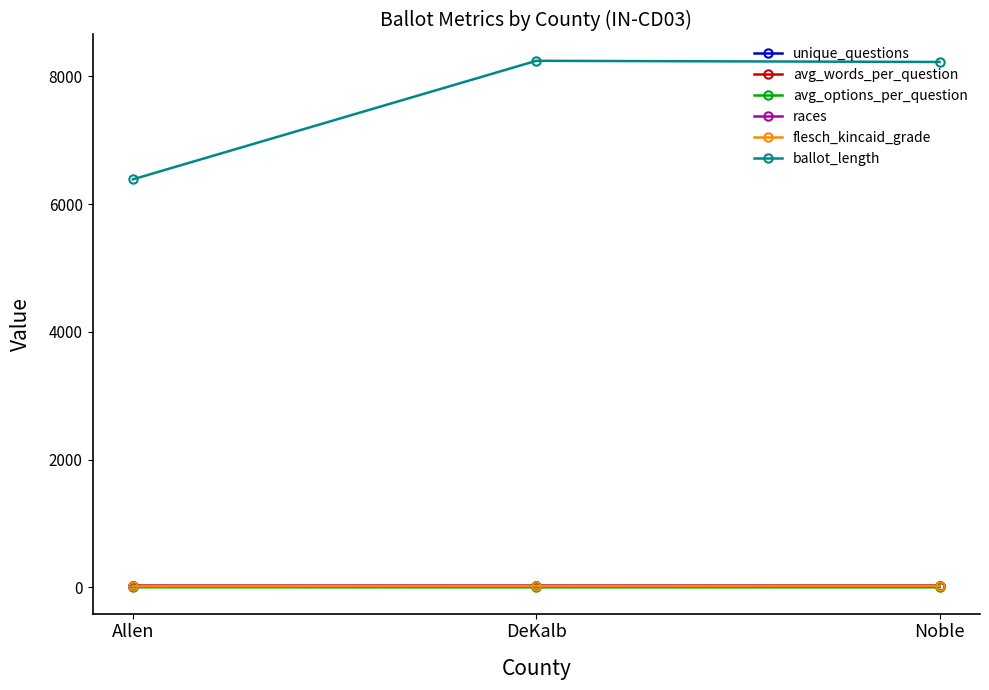

True or false: unique_questions has a value of 20.0 at Noble.

True